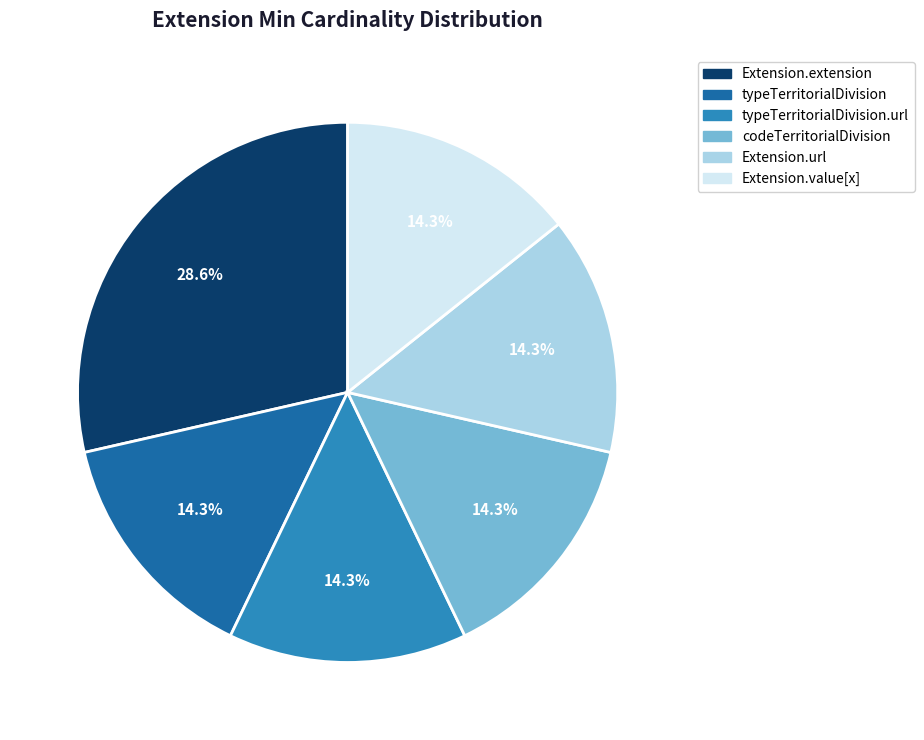

Is there any slice that represents more than half of the pie?

No